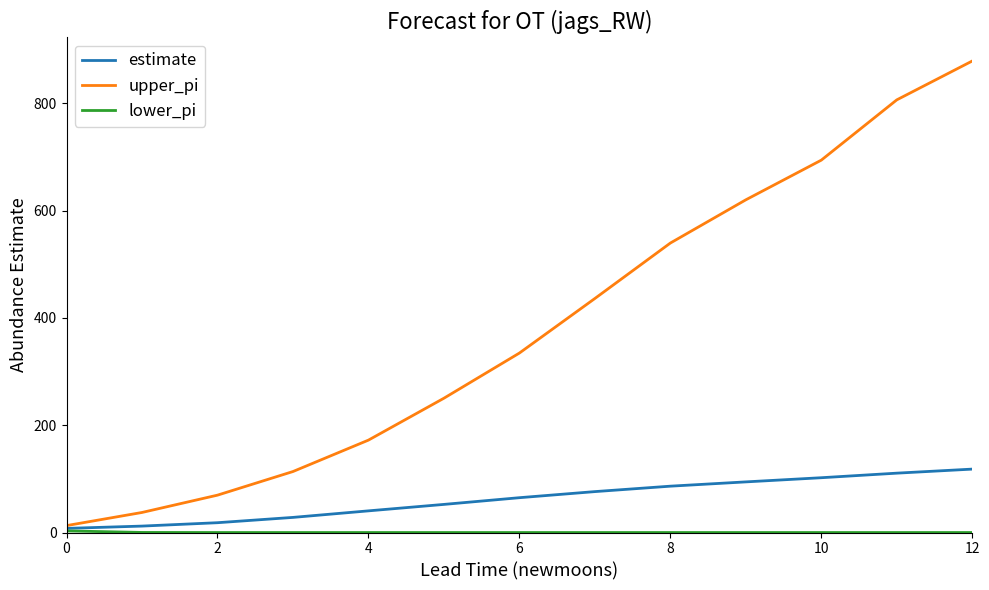

Which series has the widest spread of values?

upper_pi